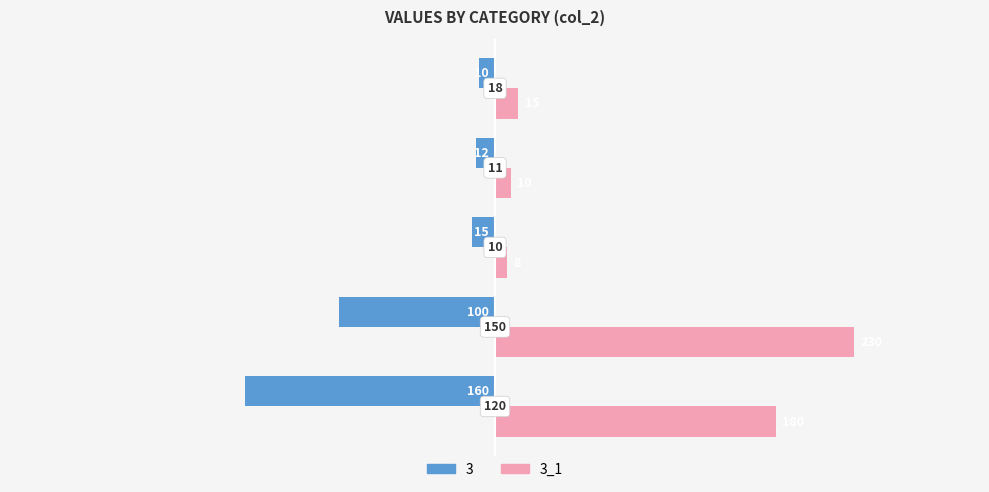

What is the difference between the second highest and minimum values in the 3_1 series?

172